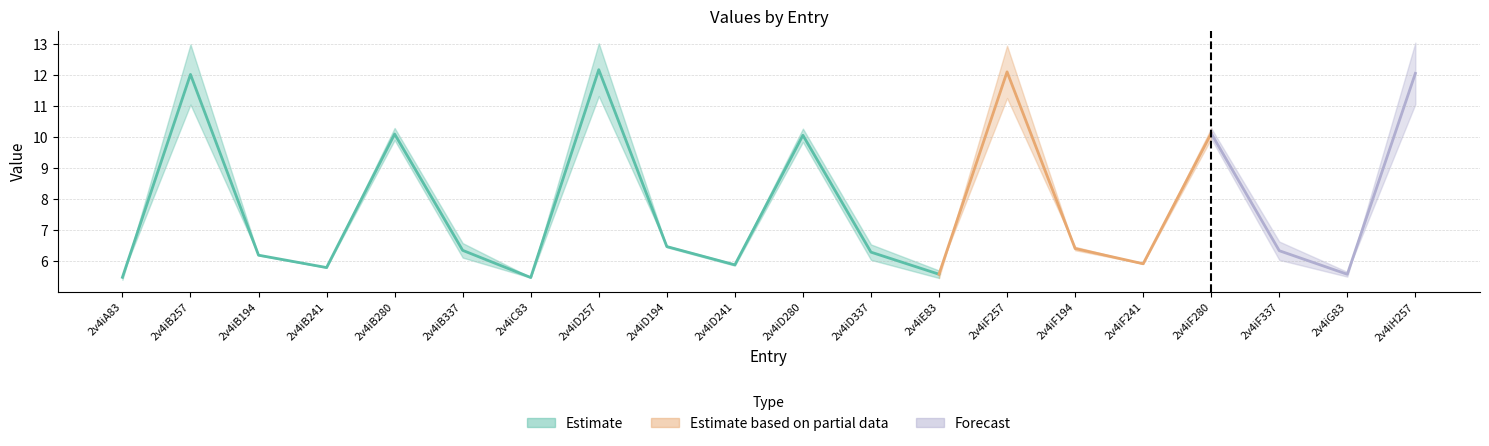

In col_6, how many points are lower than both neighbors (excluding endpoints)?

6